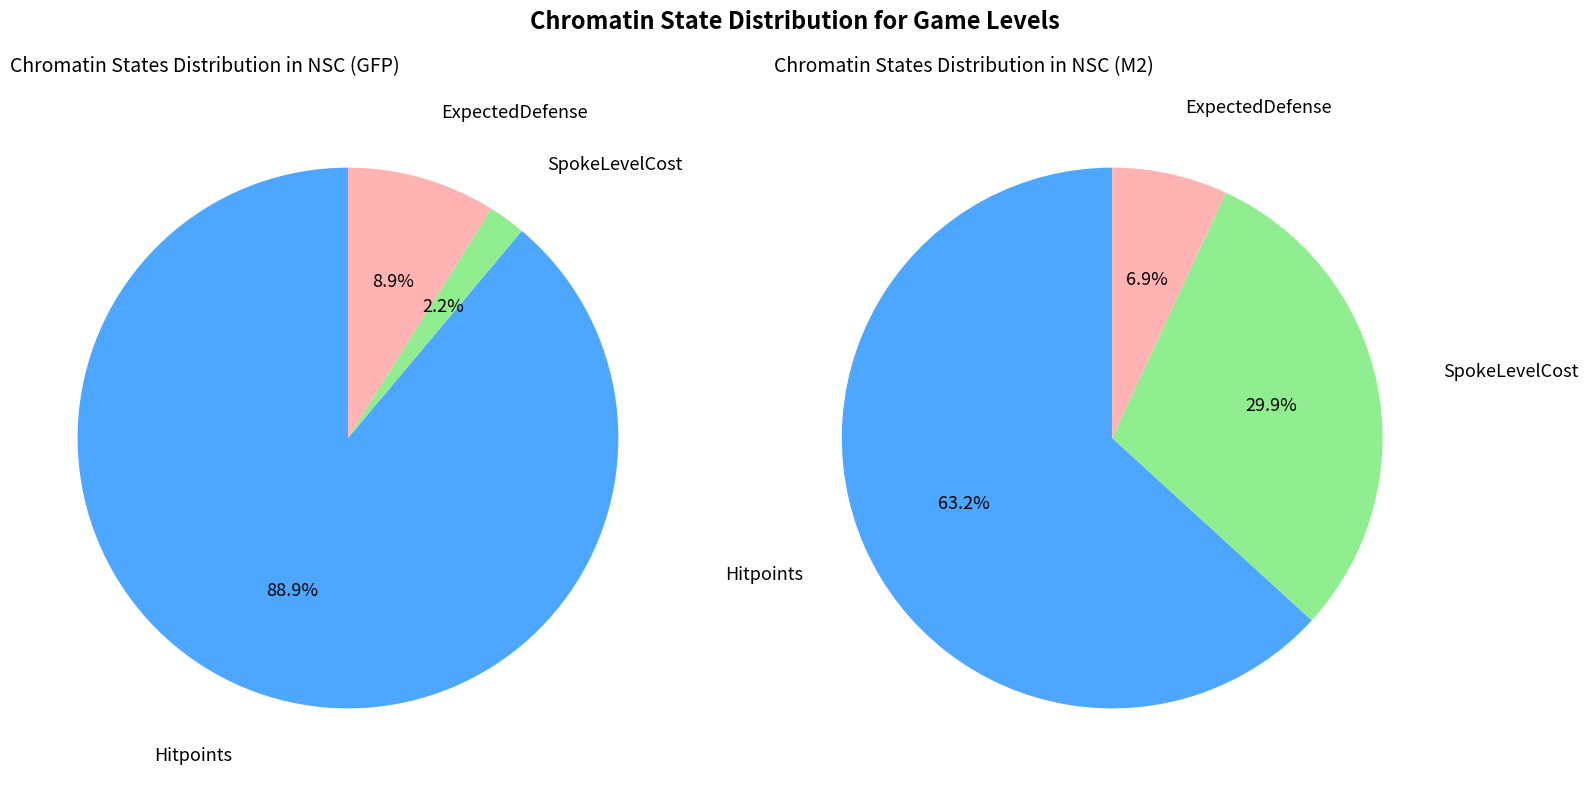

Is it true that 8 is 18% of the pie?

False